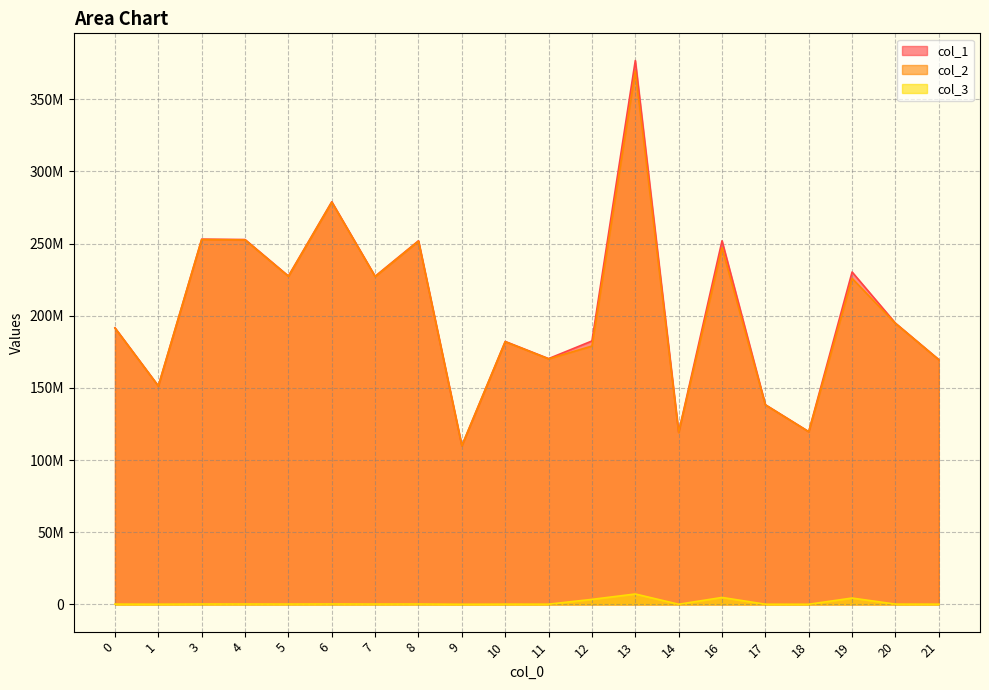

True or false: col_1 has more than 2 points higher than both neighbors.

True